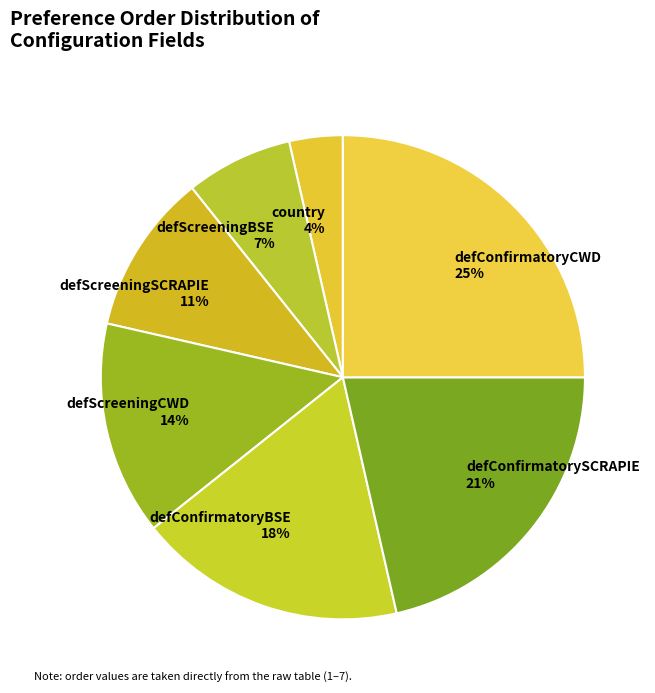

What percentage is the defScreeningSCRAPIE slice, to the nearest percent?

11%